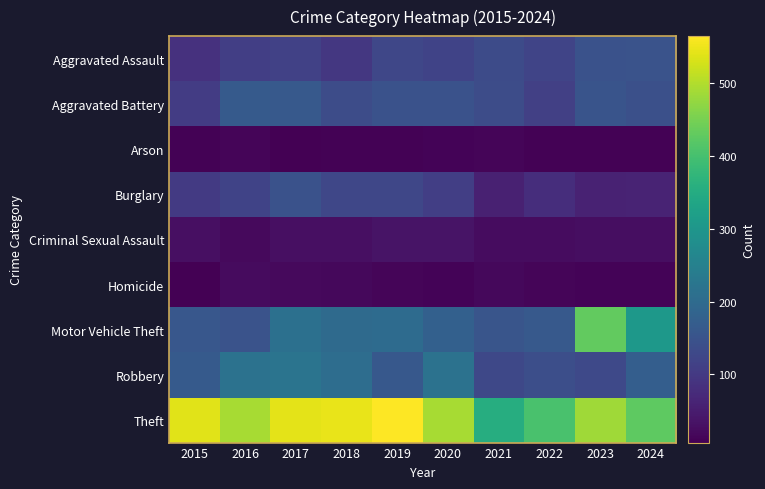

How many distinct data groups are displayed?

9